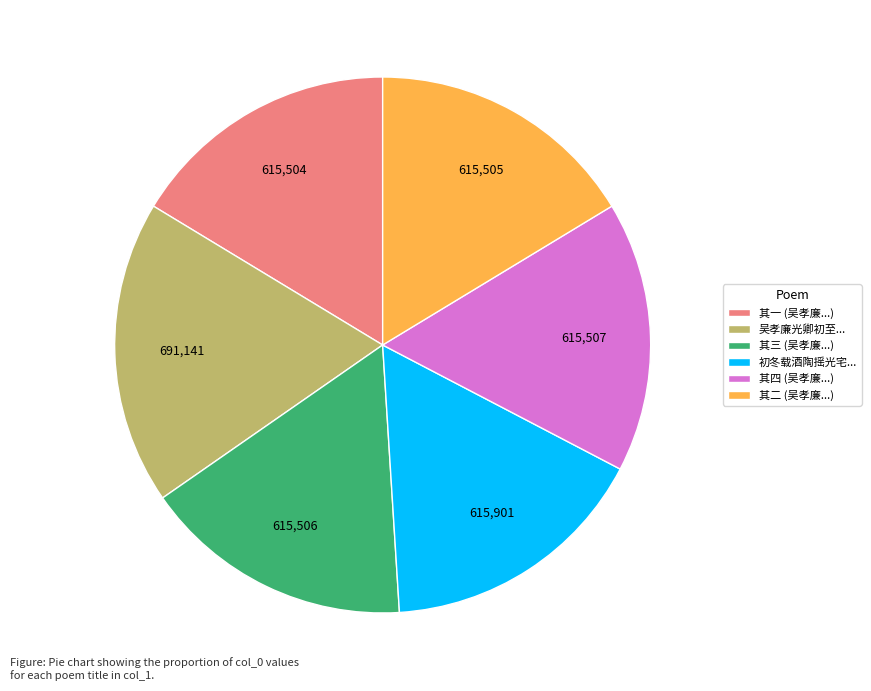

Count the number of slices in the pie.

6